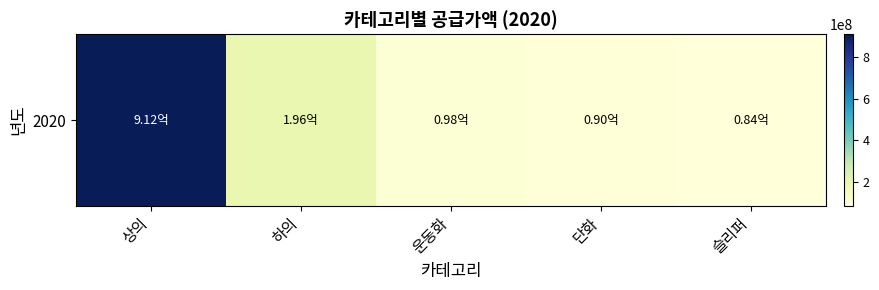

Is it true that the value at 하의 is 196390000?

True